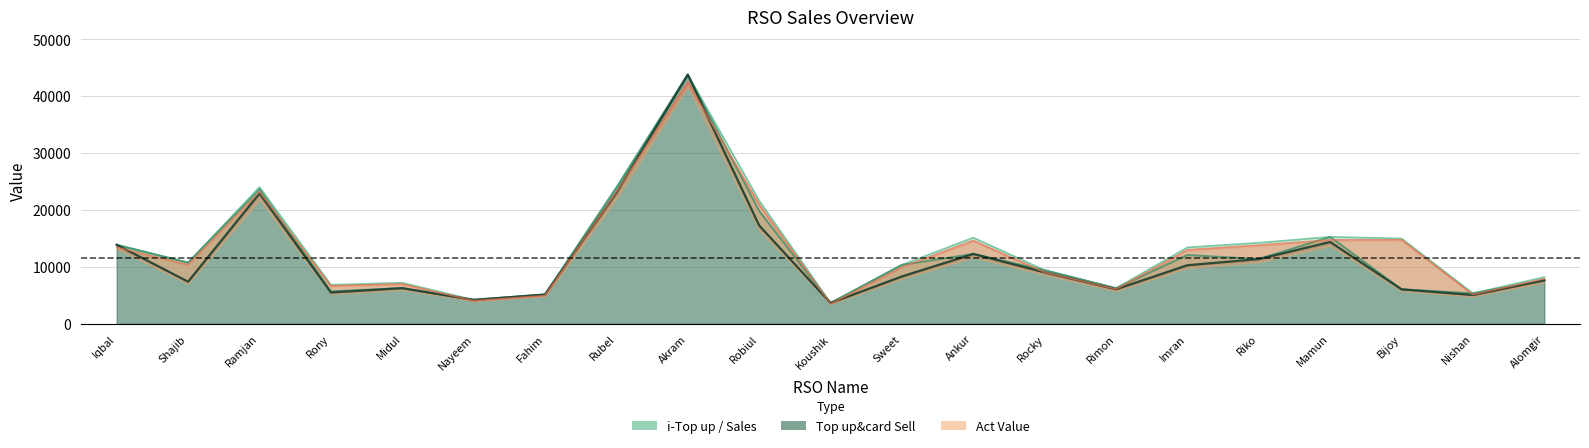

How many interior local peaks does the i-Top up series have?

5